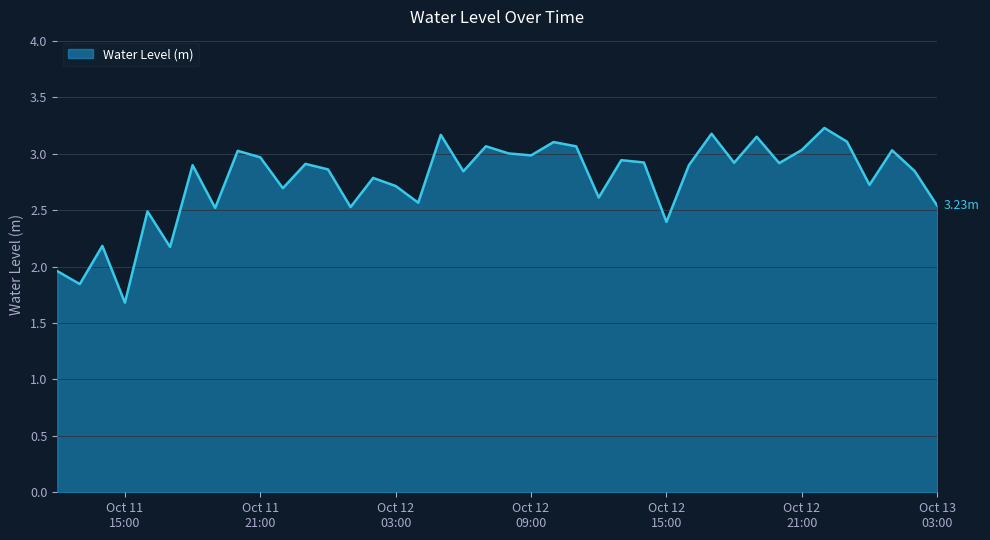

Does the chart display data point markers on the line(s)?

No